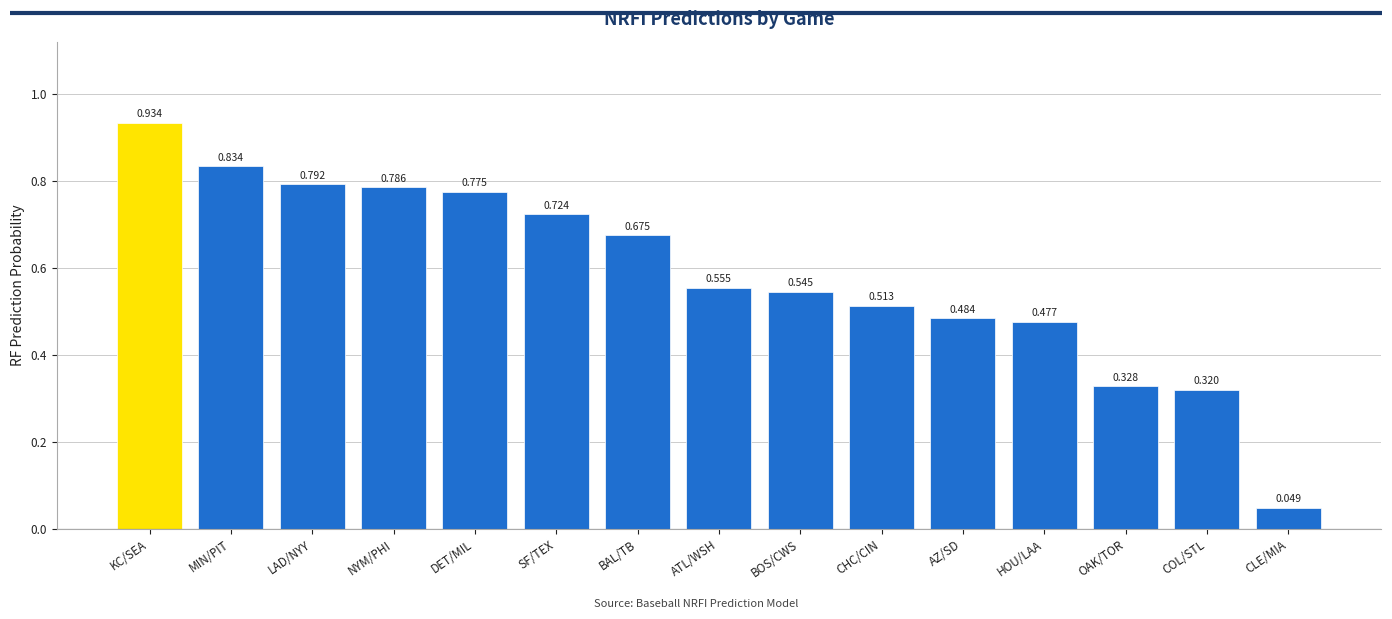

What is the label of the 11th bar from the right?

DET/MIL